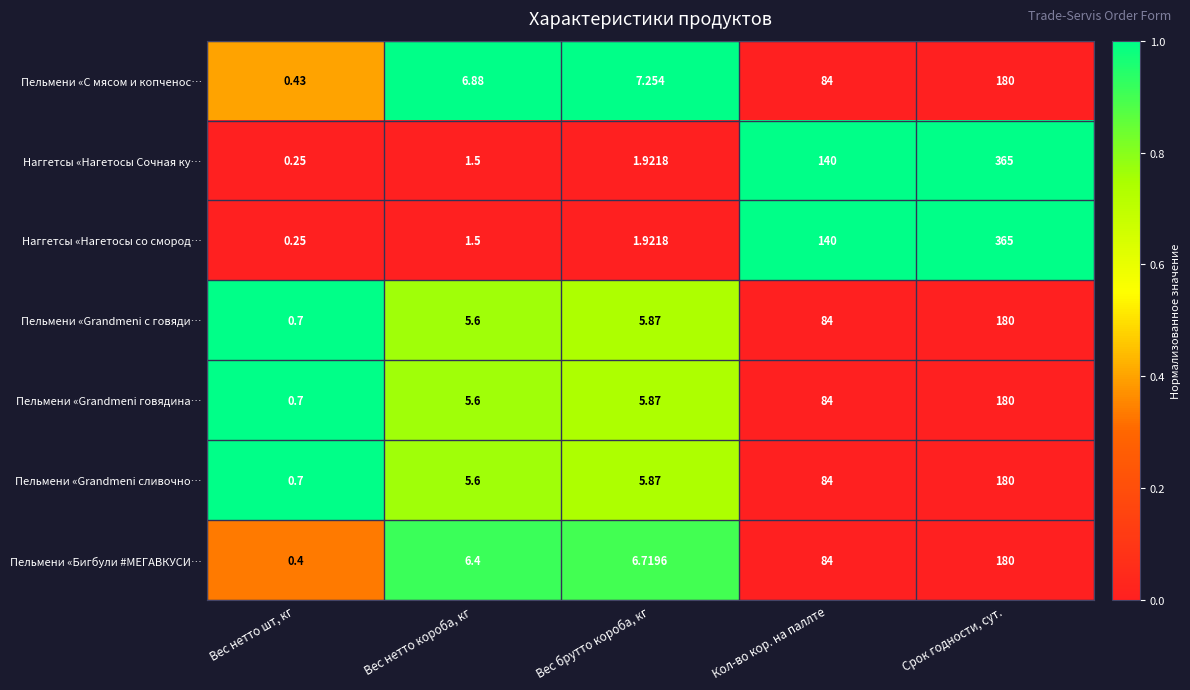

At which label is Пельмени «Бигбули #МЕГАВКУСИ… closest to 90?

Кол-во кор. на паллте